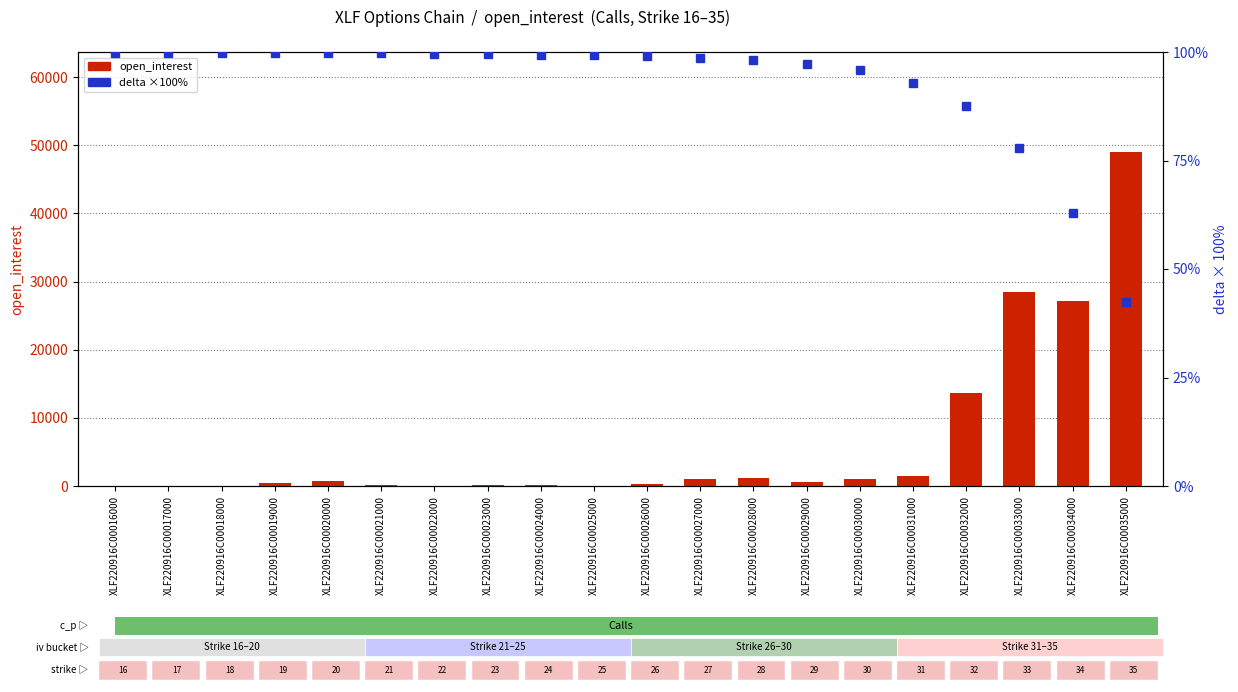

Reading left to right, extract all data points from this chart.

open_interest: XLF220916C00016000=0.0	XLF220916C00017000=14.0	XLF220916C00018000=8.0	XLF220916C00019000=449.0	XLF220916C00020000=701.0	XLF220916C00021000=134.0	XLF220916C00022000=26.0	XLF220916C00023000=115.0	XLF220916C00024000=189.0	XLF220916C00025000=50.0	XLF220916C00026000=235.0	XLF220916C00027000=967.0	XLF220916C00028000=1203.0	XLF220916C00029000=532.0	XLF220916C00030000=1042.0	XLF220916C00031000=1502.0	XLF220916C00032000=13706.0	XLF220916C00033000=28492.0	XLF220916C00034000=27105.0	XLF220916C00035000=48992.0
delta (×100%): XLF220916C00016000=99.8	XLF220916C00017000=99.8	XLF220916C00018000=99.8	XLF220916C00019000=99.8	XLF220916C00020000=99.7	XLF220916C00021000=99.7	XLF220916C00022000=99.6	XLF220916C00023000=99.5	XLF220916C00024000=99.4	XLF220916C00025000=99.2	XLF220916C00026000=99.0	XLF220916C00027000=98.6	XLF220916C00028000=98.1	XLF220916C00029000=97.3	XLF220916C00030000=95.9	XLF220916C00031000=92.8	XLF220916C00032000=87.6	XLF220916C00033000=78.0	XLF220916C00034000=62.9	XLF220916C00035000=42.4